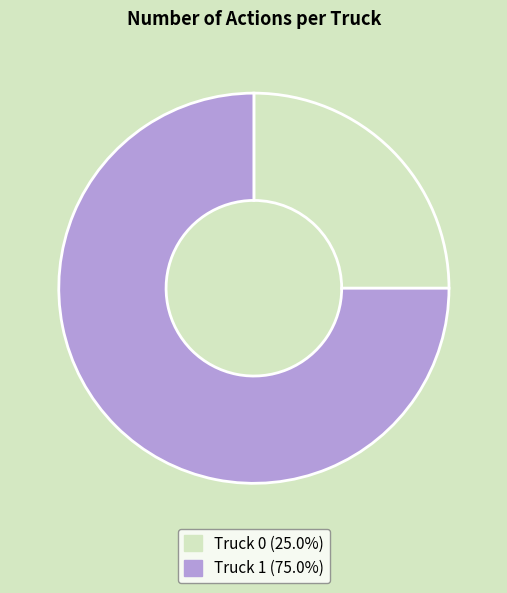

Between Truck 1 and Truck 0, which is larger?

Truck 1